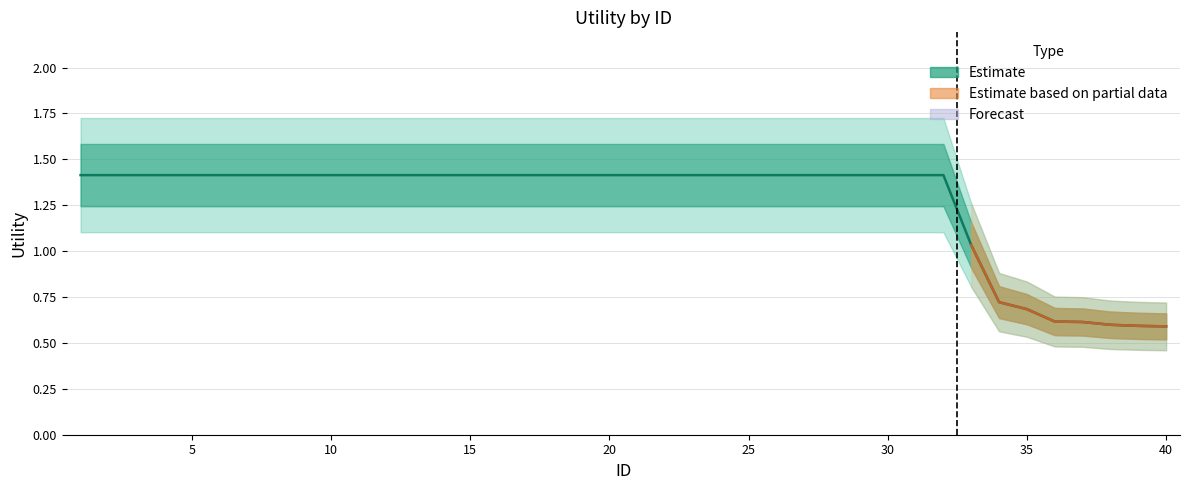

Reading left to right, extract all data points from this chart.

1.4	1.4	1.4	1.4	1.4	1.4	1.4	1.4	1.4	1.4	1.4	1.4	1.4	1.4	1.4	1.4	1.4	1.4	1.4	1.4	1.4	1.4	1.4	1.4	1.4	1.4	1.4	1.4	1.4	1.4	1.4	1.4	1.0	0.7	0.7	0.6	0.6	0.6	0.6	0.6